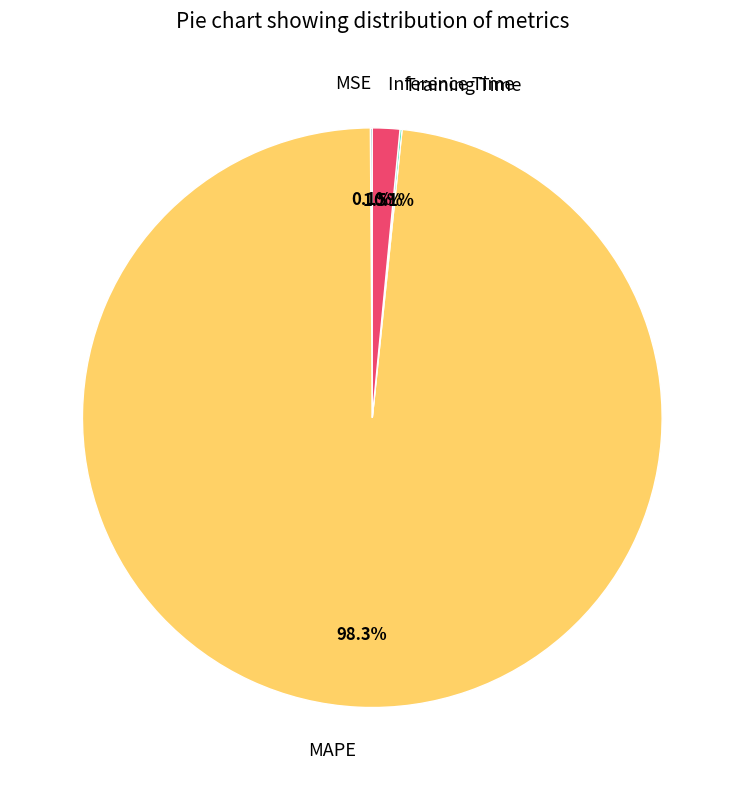

Does any single category account for the majority?

Yes